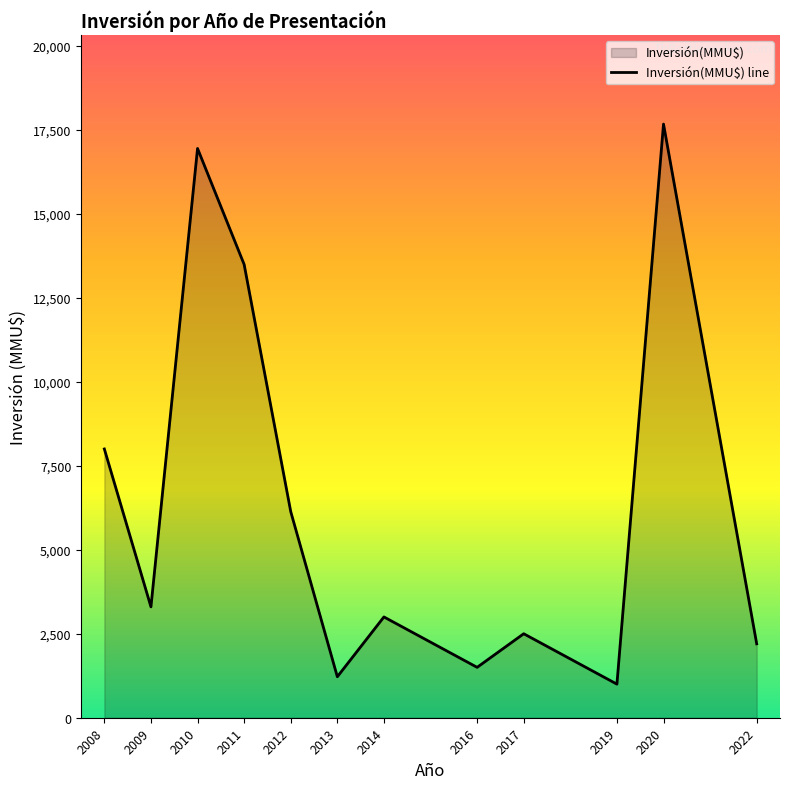

What is the approximate value at 2019?

1000